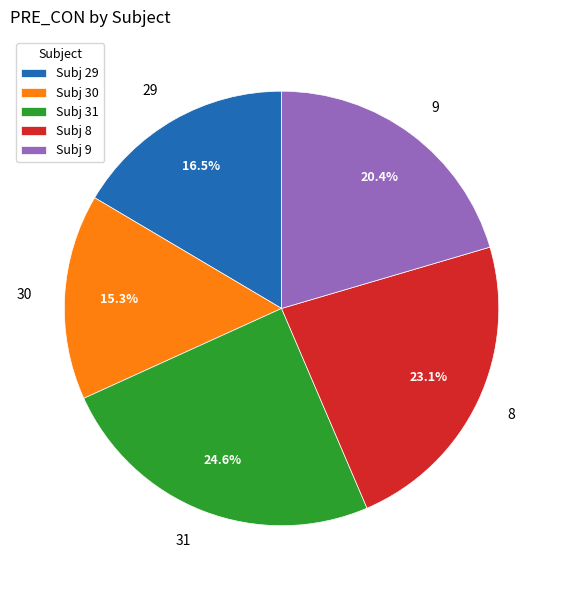

Does any single category account for the majority?

No